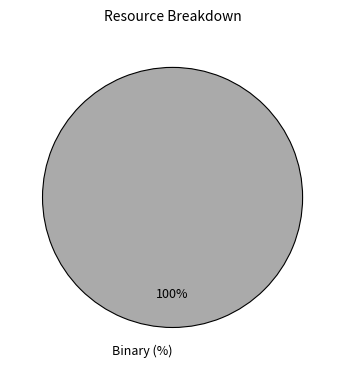

To the nearest percent, what portion does Binary (%) represent?

100%